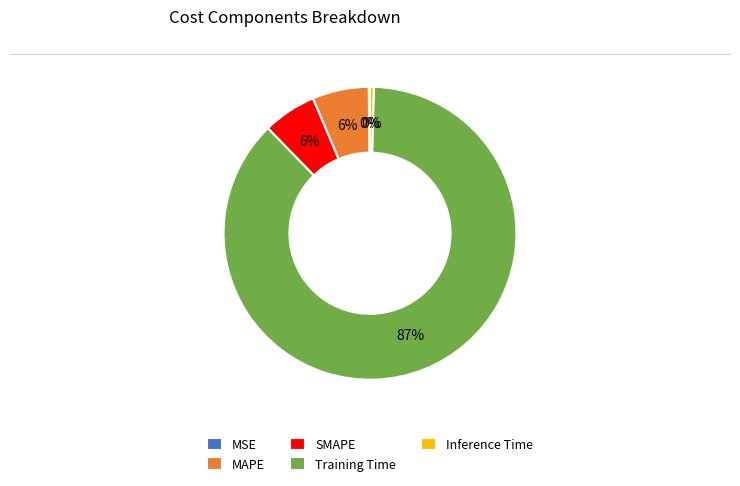

Which category has the biggest portion of the pie?

Training Time